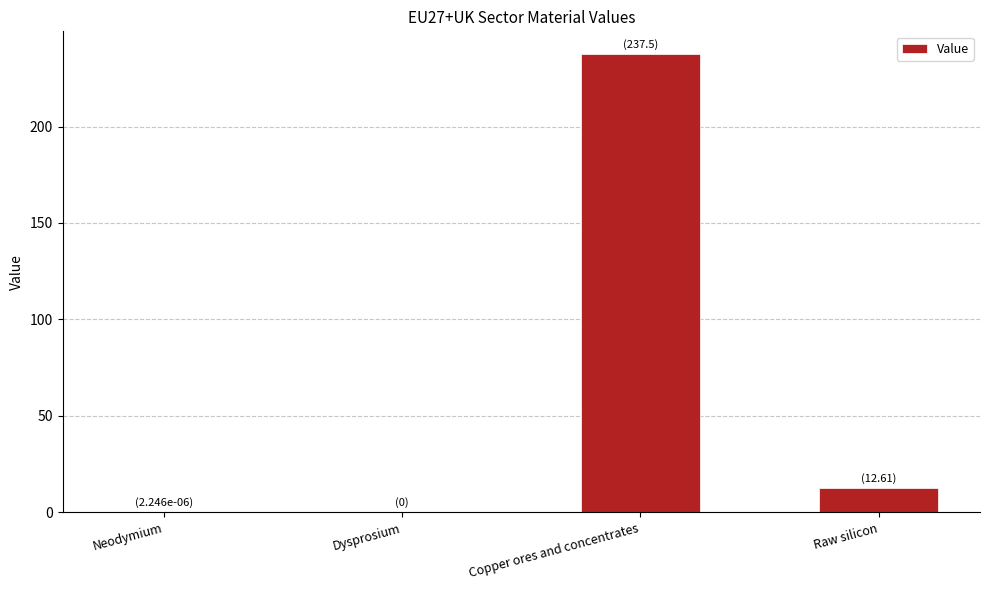

Are the bars horizontal?

No